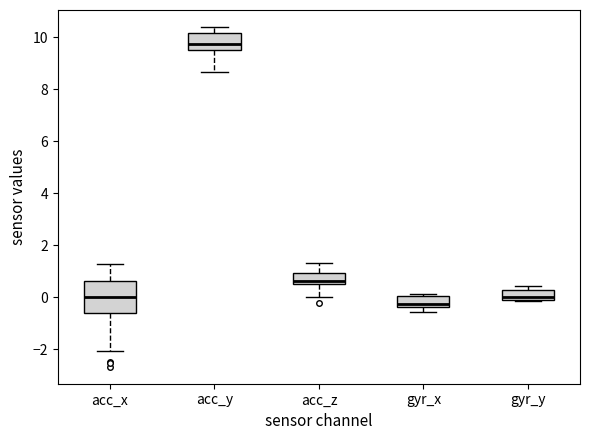

Reading left to right, read every box against the y-axis: the position of its median line, the range the box covers, and the ends of its whiskers. The values are not printed on the chart, so give them approximately, as read against the axis.

acc_x: median 0.0, box -0.6 to 0.6, whiskers -2.0 to 1.2
acc_y: median 9.8, box 9.4 to 10.2, whiskers 8.6 to 10.4
acc_z: median 0.6 (just above the box's lower edge), box 0.6 to 1.0, whiskers 0.0 to 1.4
gyr_x: median -0.2, box -0.4 to 0.0, whiskers -0.6 to 0.2
gyr_y: median 0.0 (just above the box's lower edge), box 0.0 to 0.2, whiskers -0.2 to 0.4